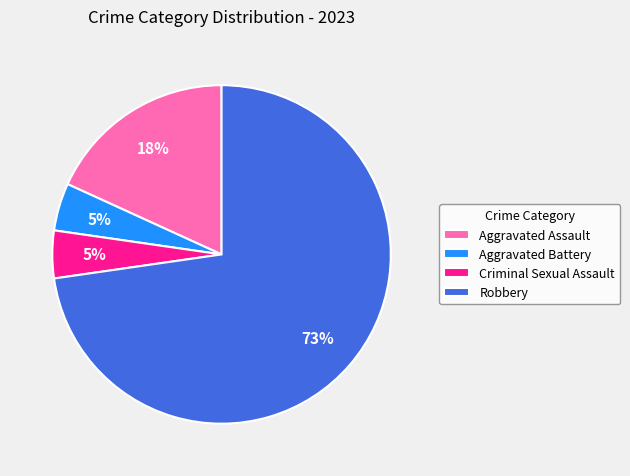

How many segments does this pie chart have?

4